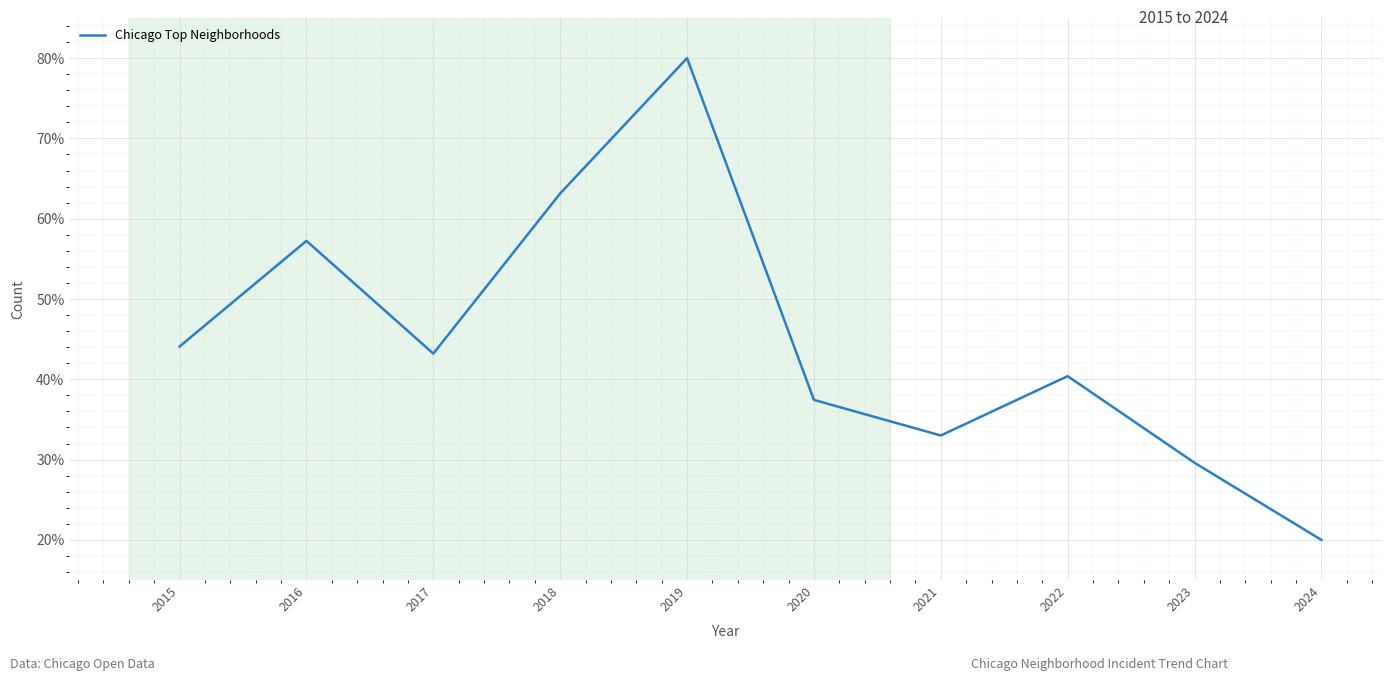

What is the change in value from 2019 to 2021?

-47.0